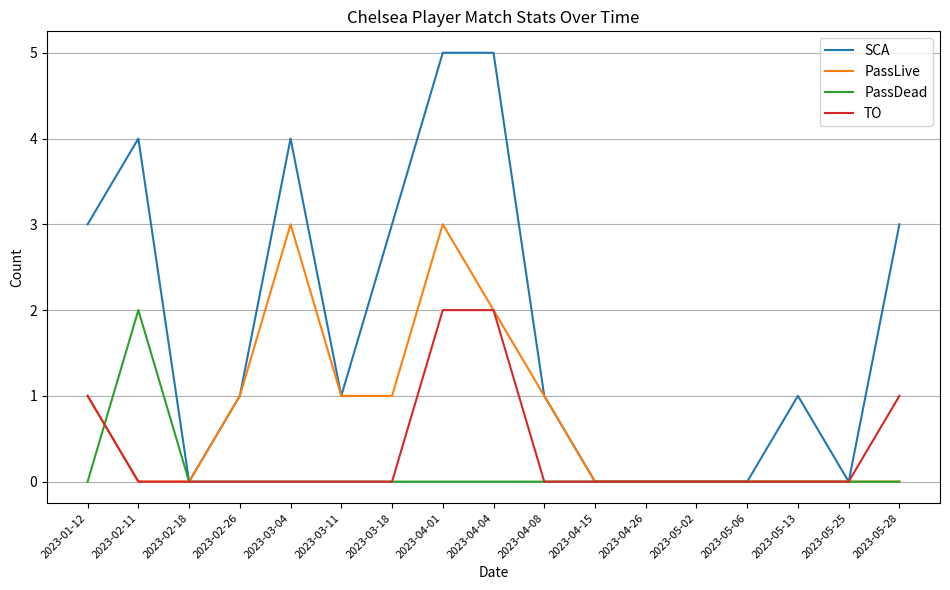

True or false: PassLive has more than 1 interior local peaks.

True